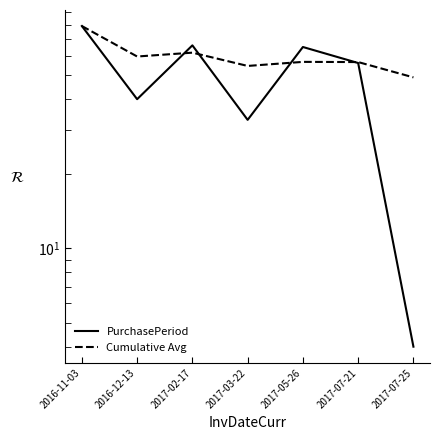

In Cumulative Avg, how many points are higher than both neighbors (excluding endpoints)?

2